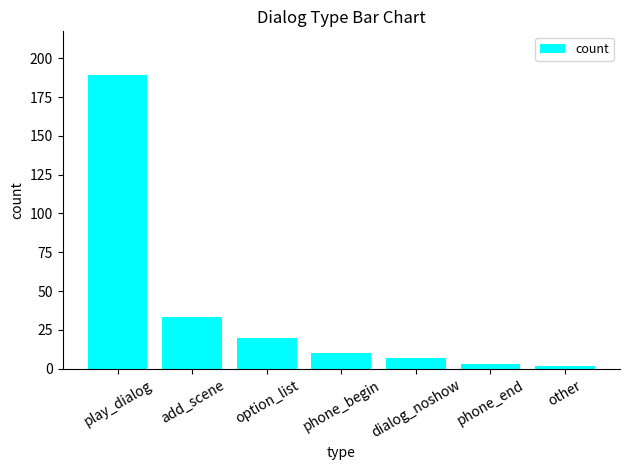

What is the difference between the maximum and minimum values?

187